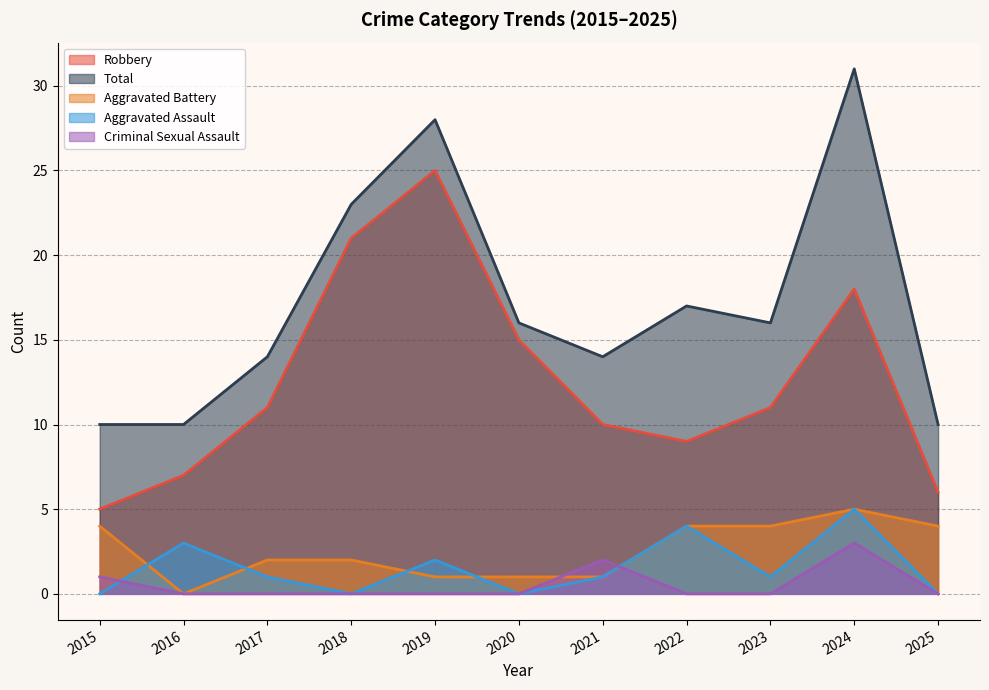

What is the maximum value shown in the chart?

31